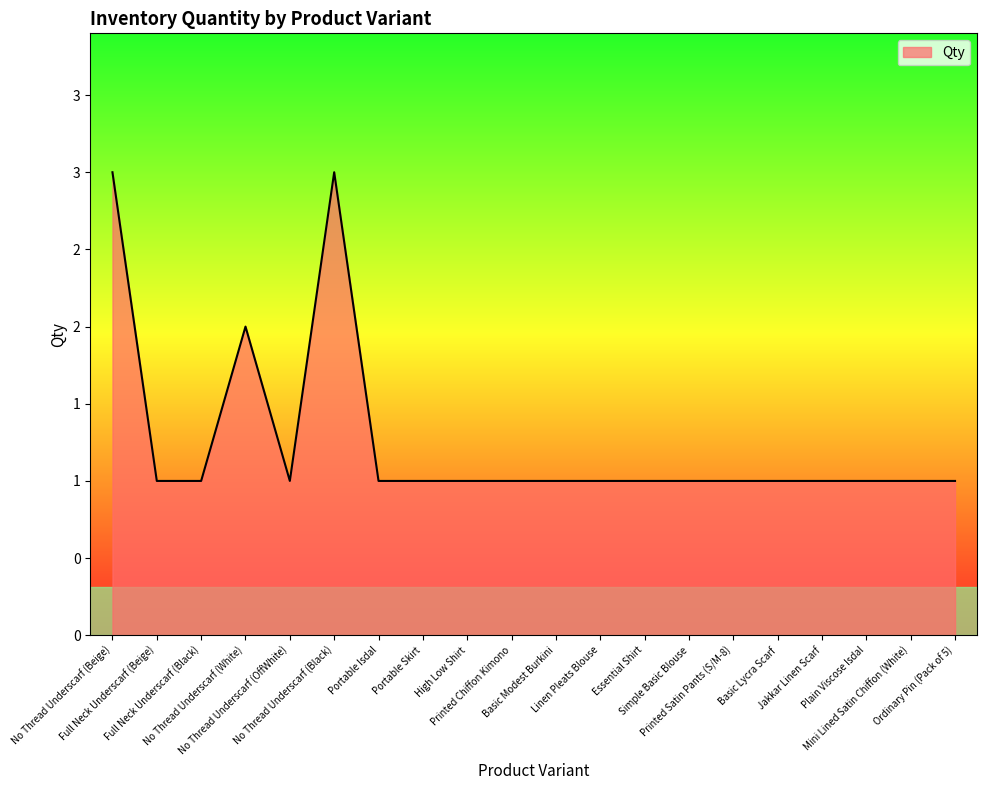

What value does the data have at Basic Modest Burkini?

1